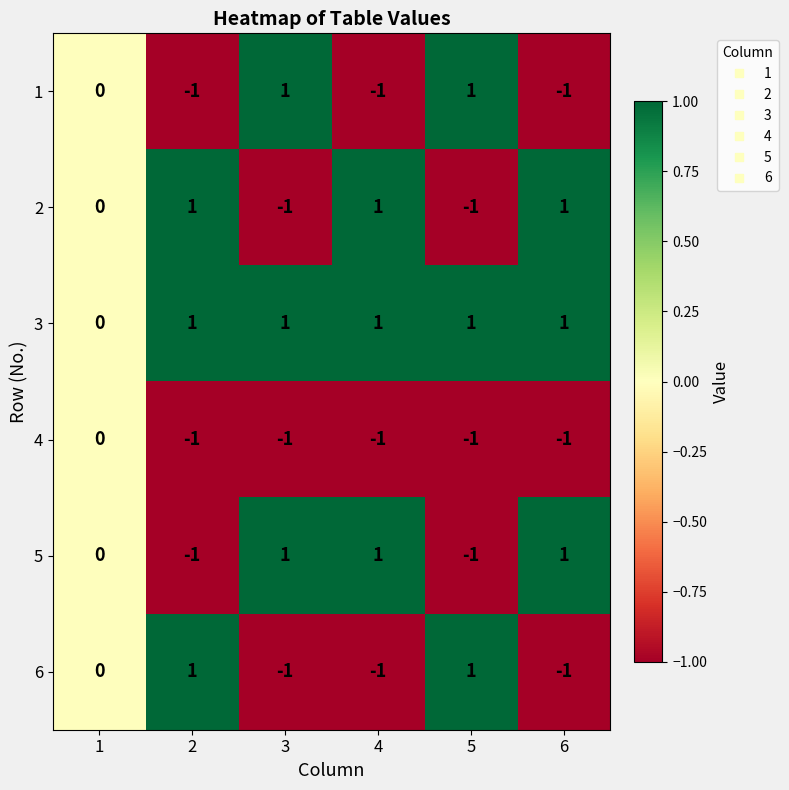

Count the 6 values in the range -1 to 1.

6